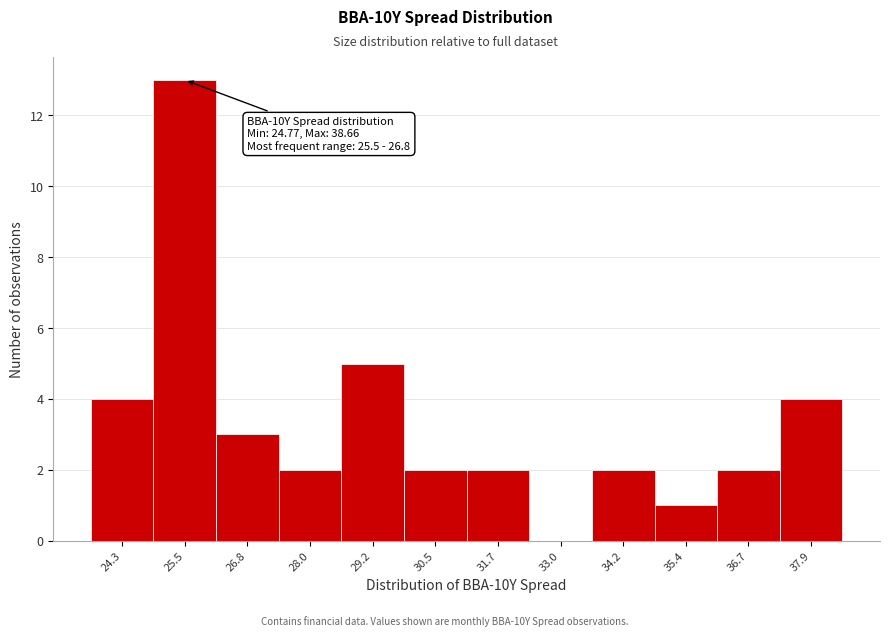

Reading left to right, list all the values displayed in this chart.

24.3=4	25.5=13	26.8=3	28.0=2	29.2=5	30.5=2	31.7=2	33.0=0	34.2=2	35.4=1	36.7=2	37.9=4